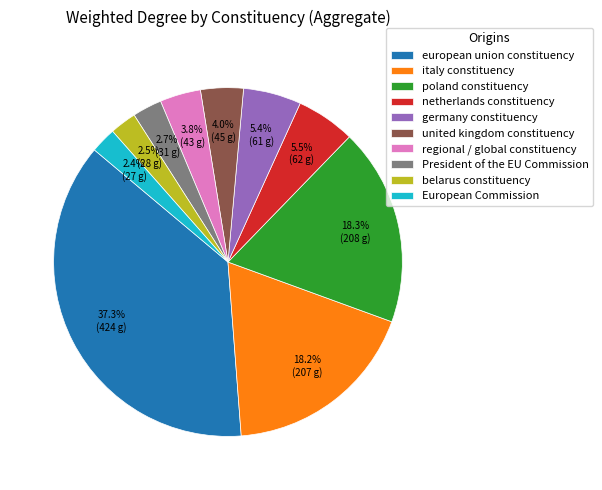

Does italy constituency represent more than half of the total?

No